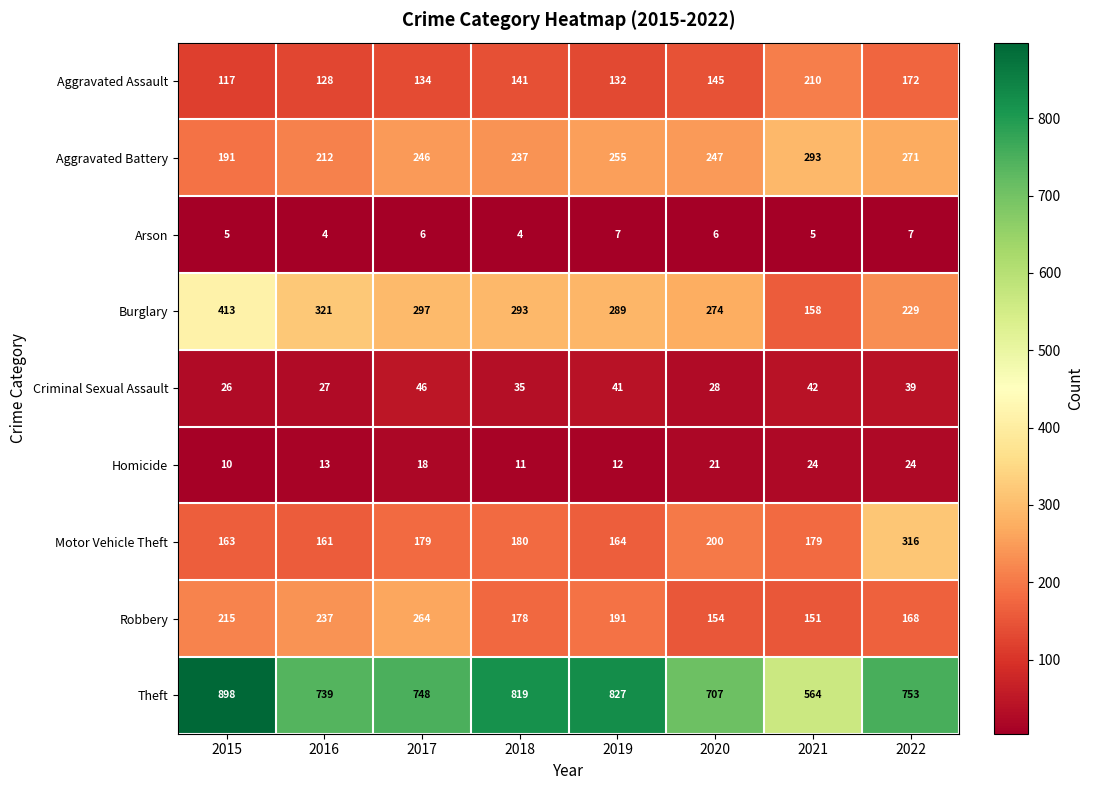

Where does the Burglary series first go above 293?

2015